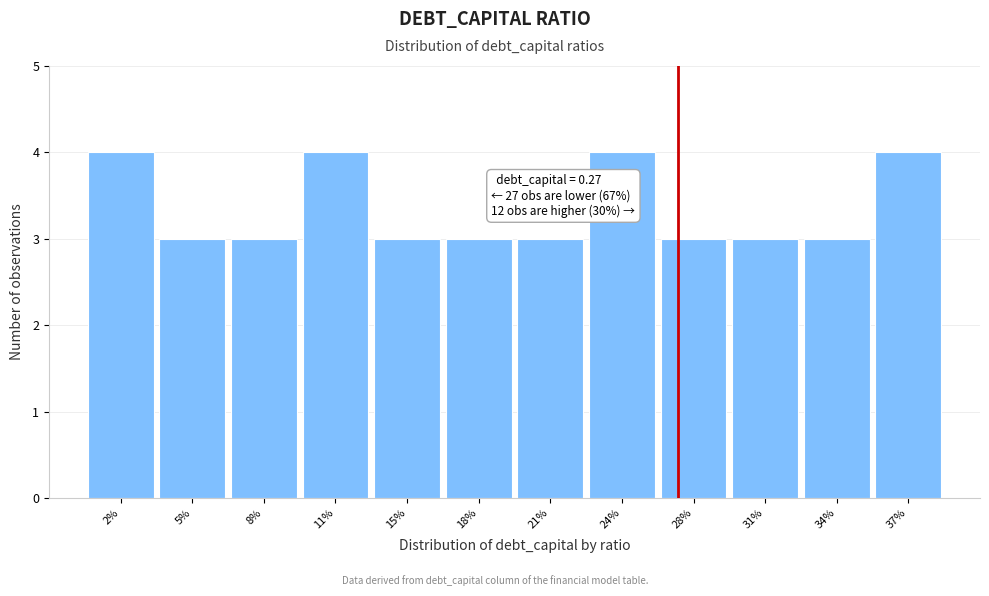

Reading left to right, list all the values displayed in this chart.

4	3	3	4	3	3	3	4	3	3	3	4